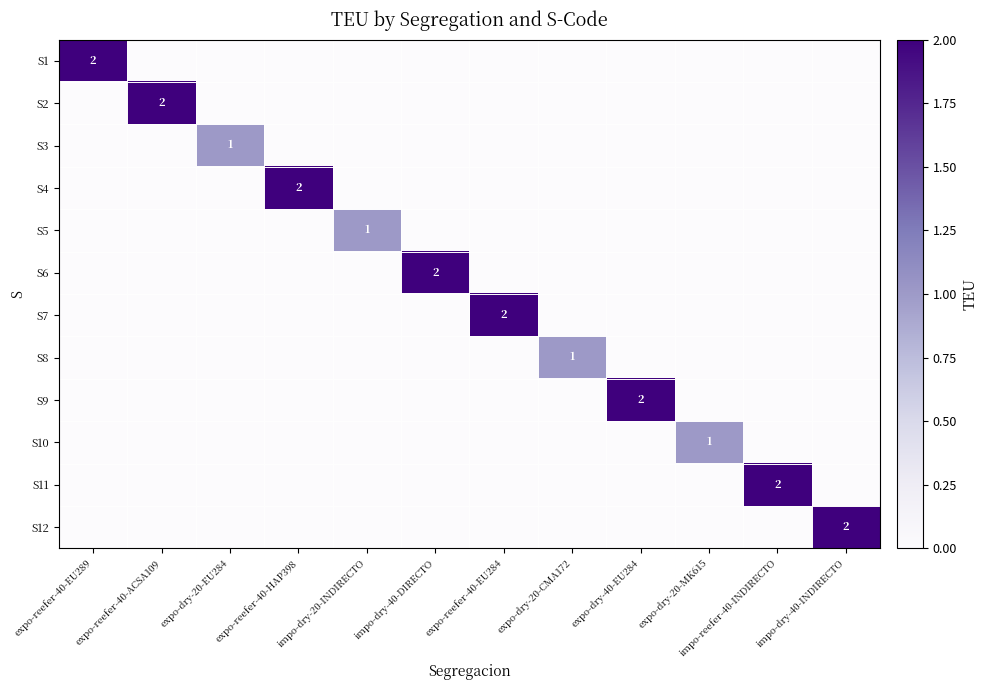

Between expo-dry-20-MK615 and expo-dry-20-CMA172, which is larger?

expo-dry-20-MK615